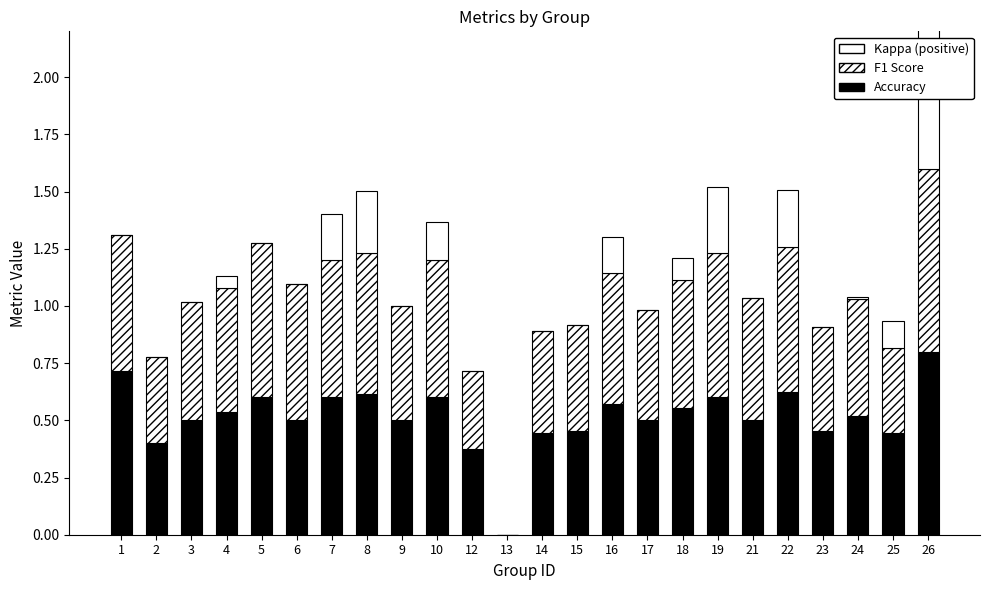

The Kappa (positive) series shows 0.6 at 26. True or false?

True